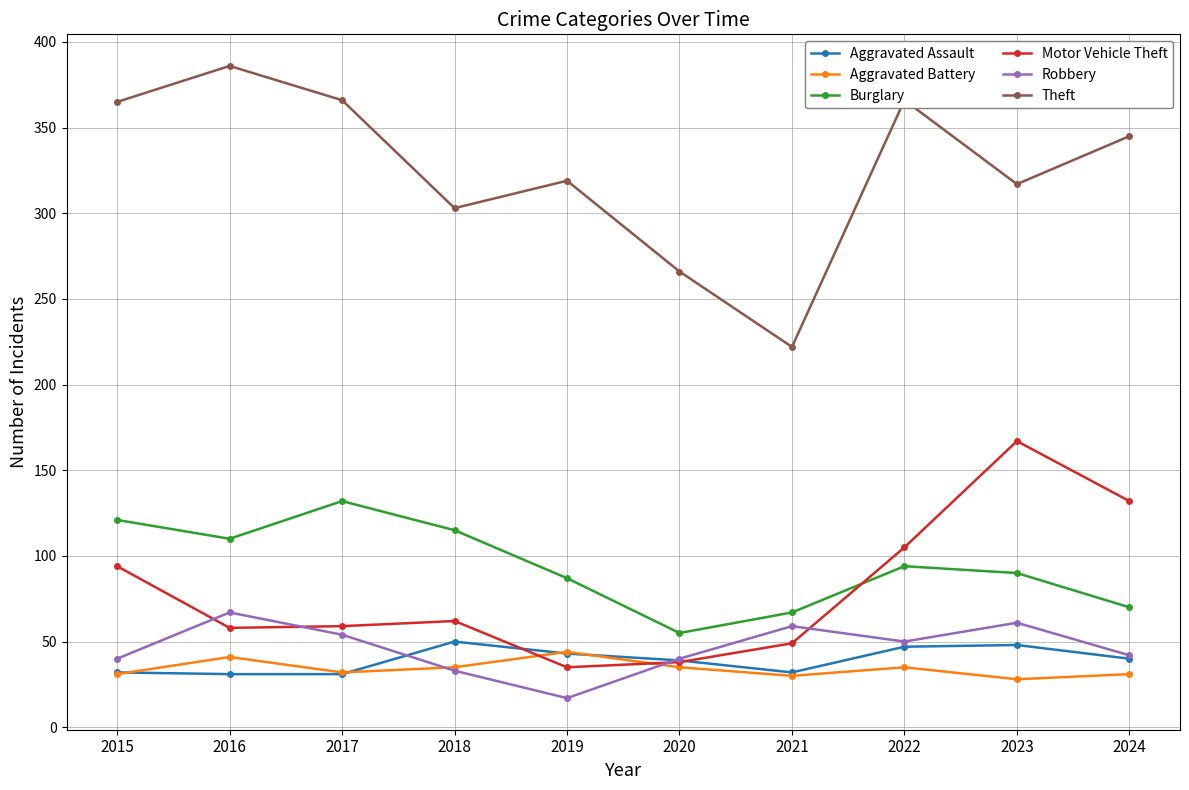

Which series has the largest total across all categories?

Theft